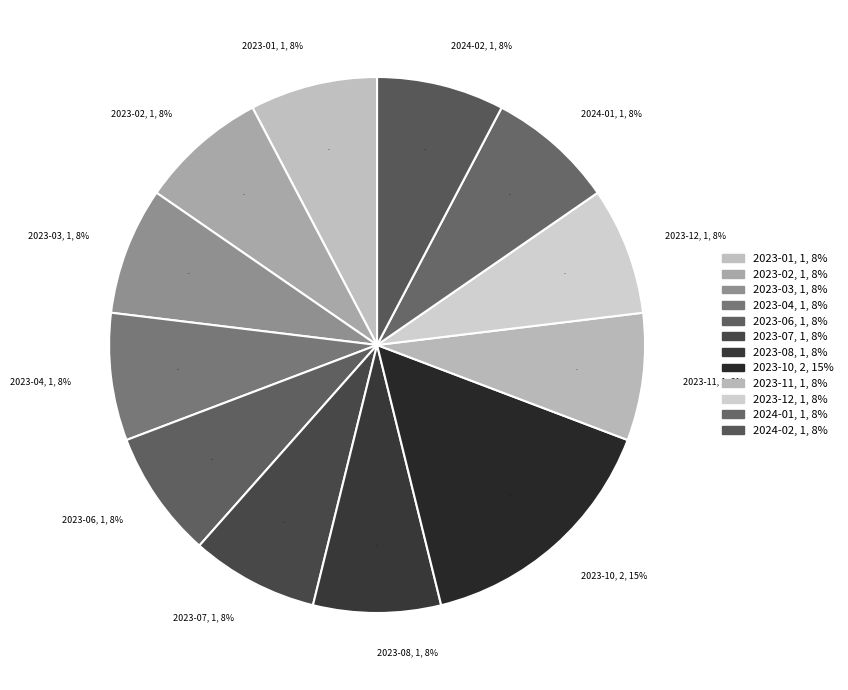

Count the number of slices in the pie.

12